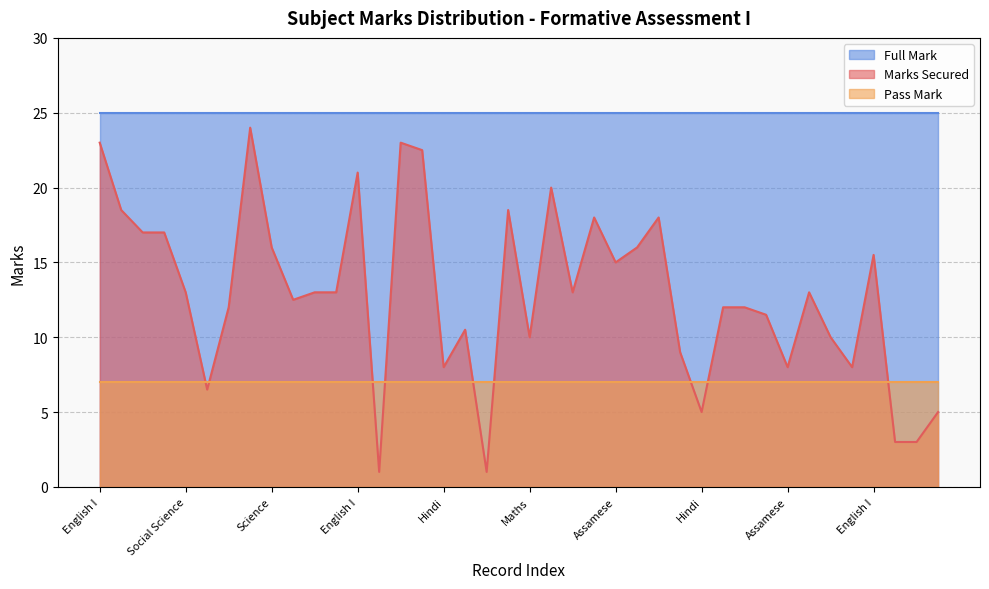

Which series has the largest range (max minus min)?

Marks Secured